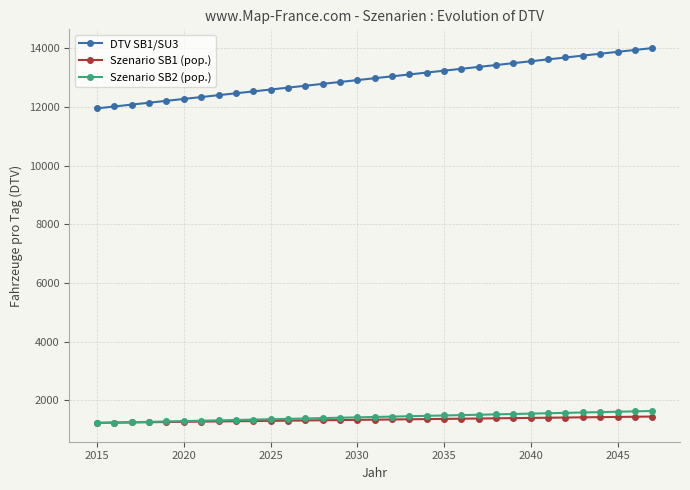

Which series has the largest total across all categories?

DTV SB1/SU3